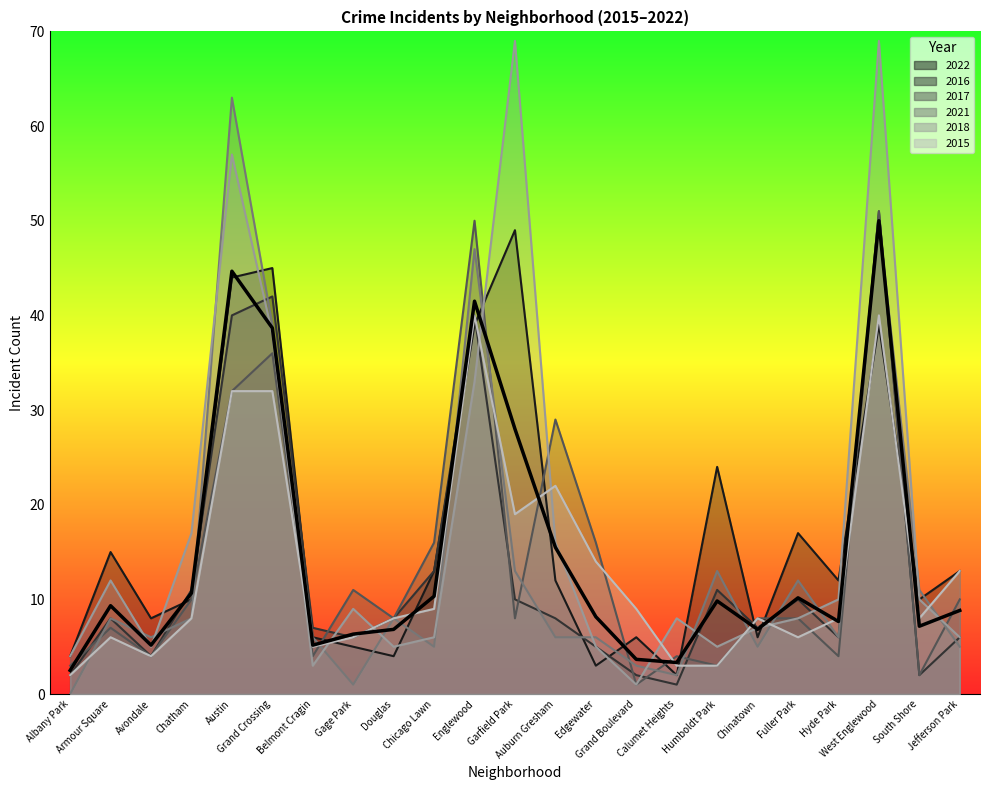

How many interior local peaks (higher than both neighbors) does the data have?

6